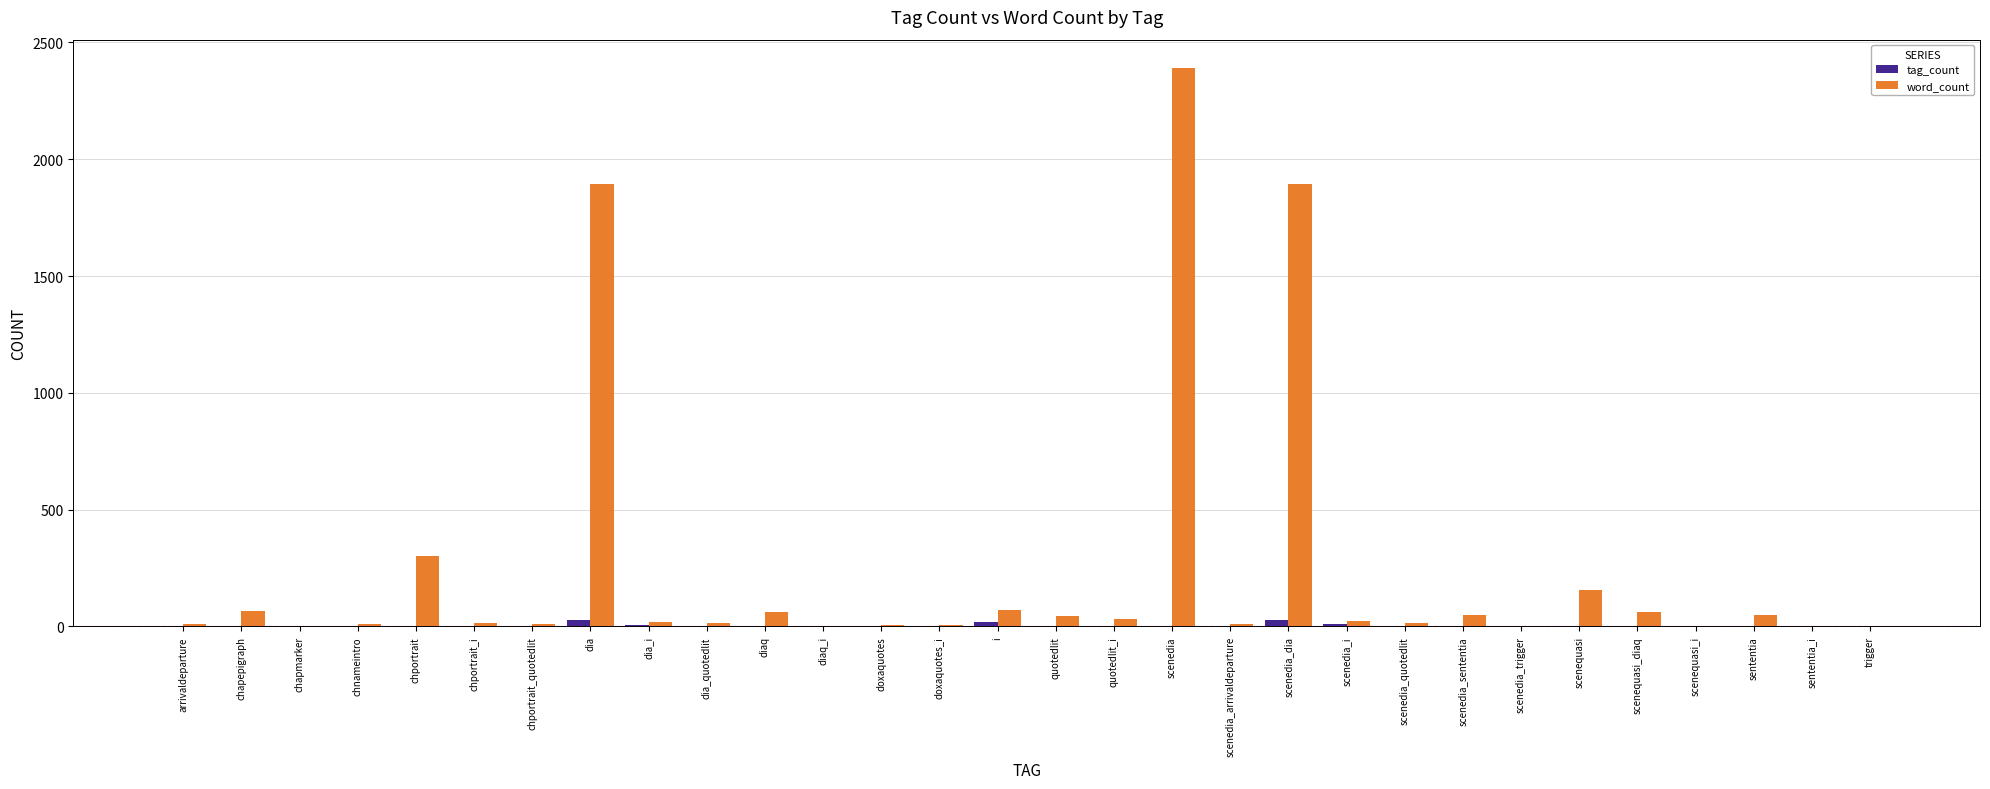

How many groups of bars are there?

30